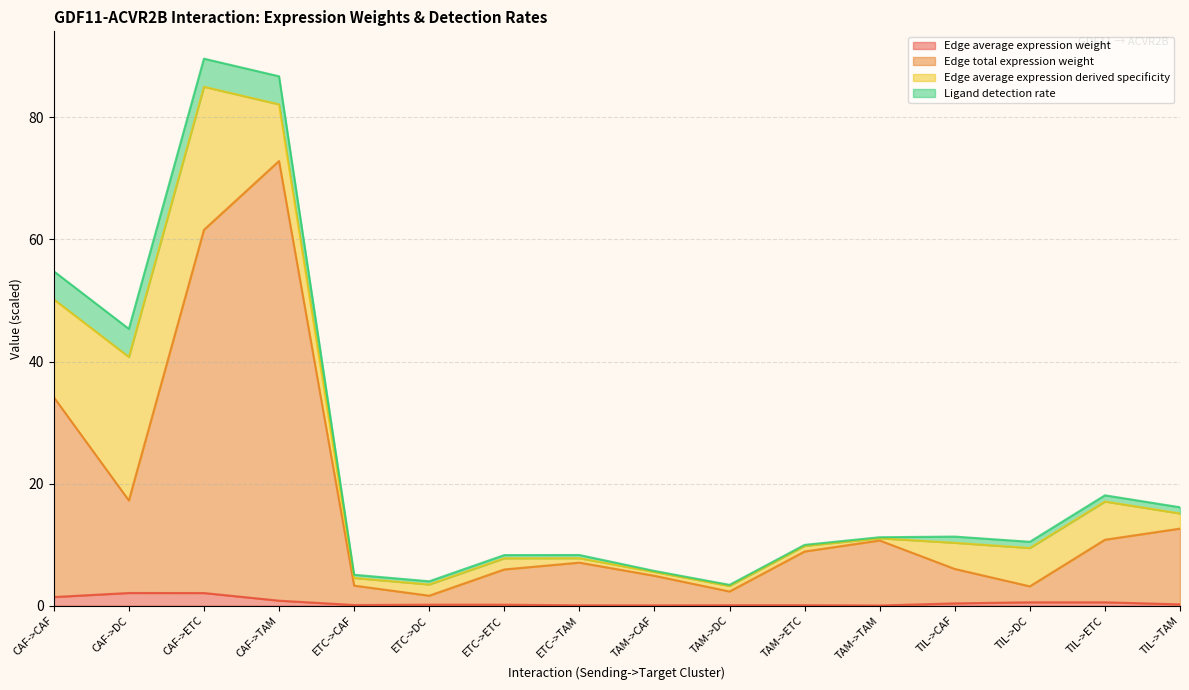

True or false: Edge total expression weight and Edge average expression weight cross at least once.

False